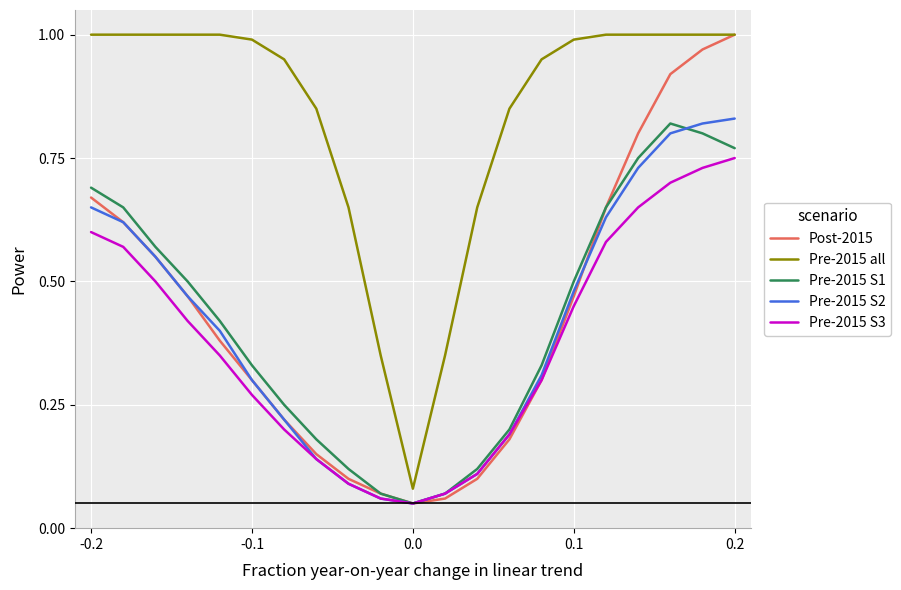

Is this an area chart (filled region under the line)?

No